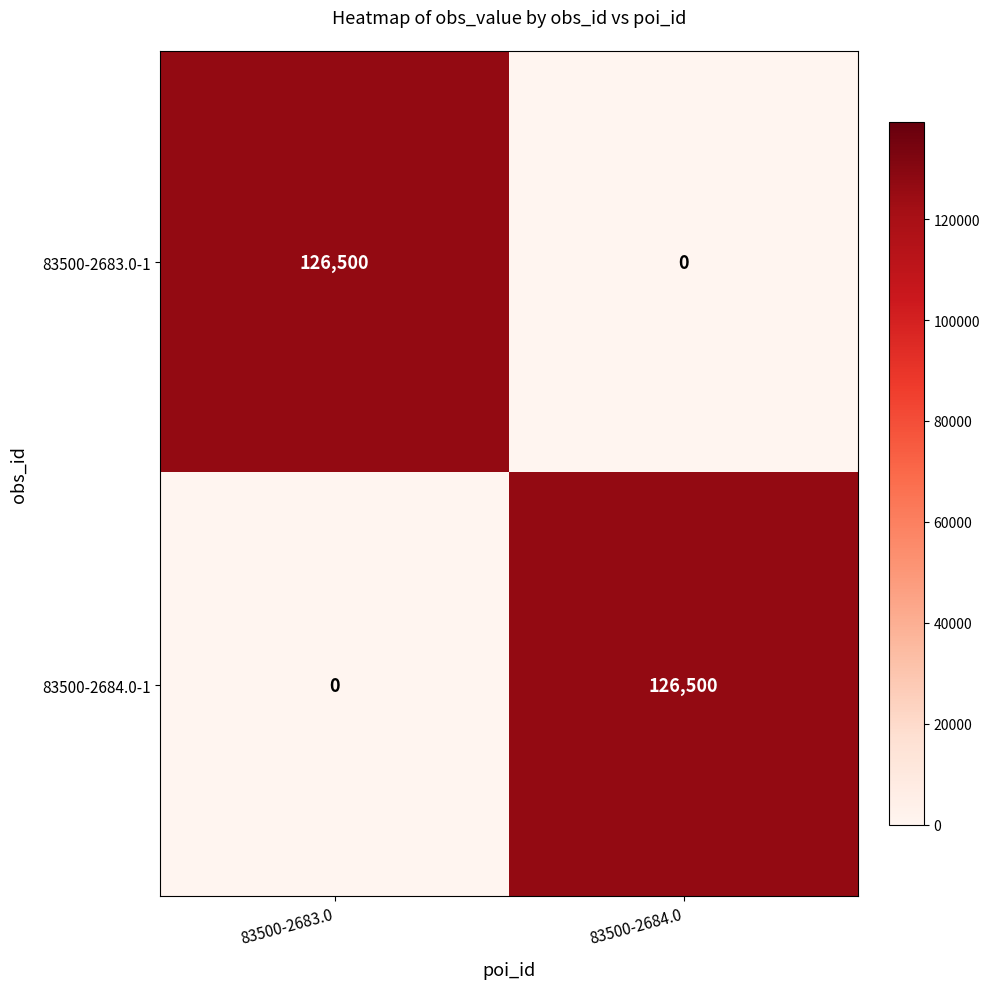

How many values in the 83500-2683.0-1 series are below 126500?

1